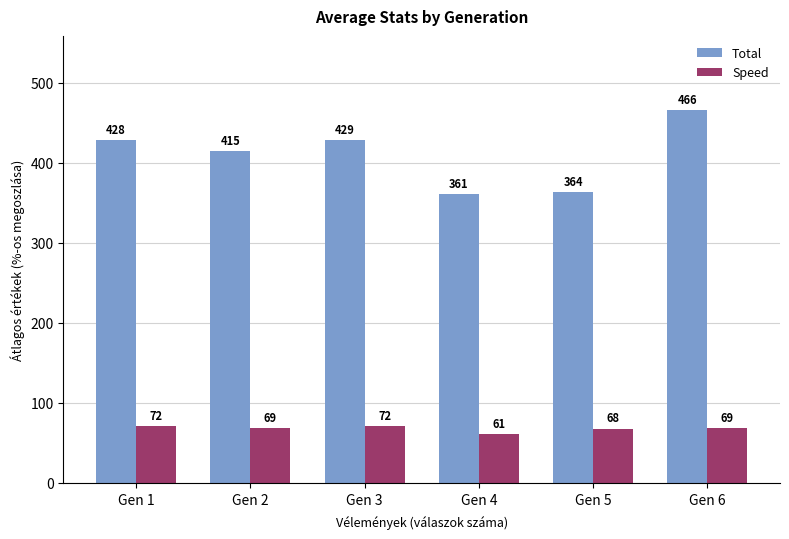

Which series changed the most between Gen 3 and Gen 4?

Total